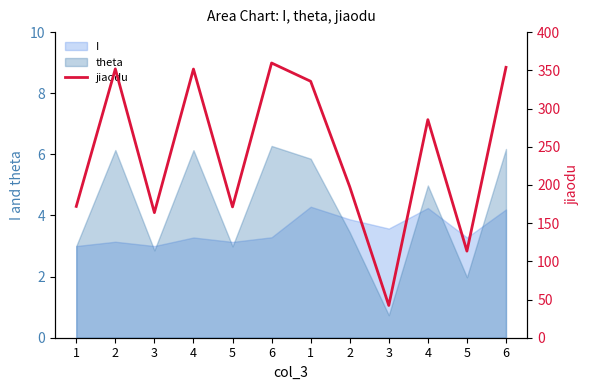

What is the smallest value displayed?

42.2